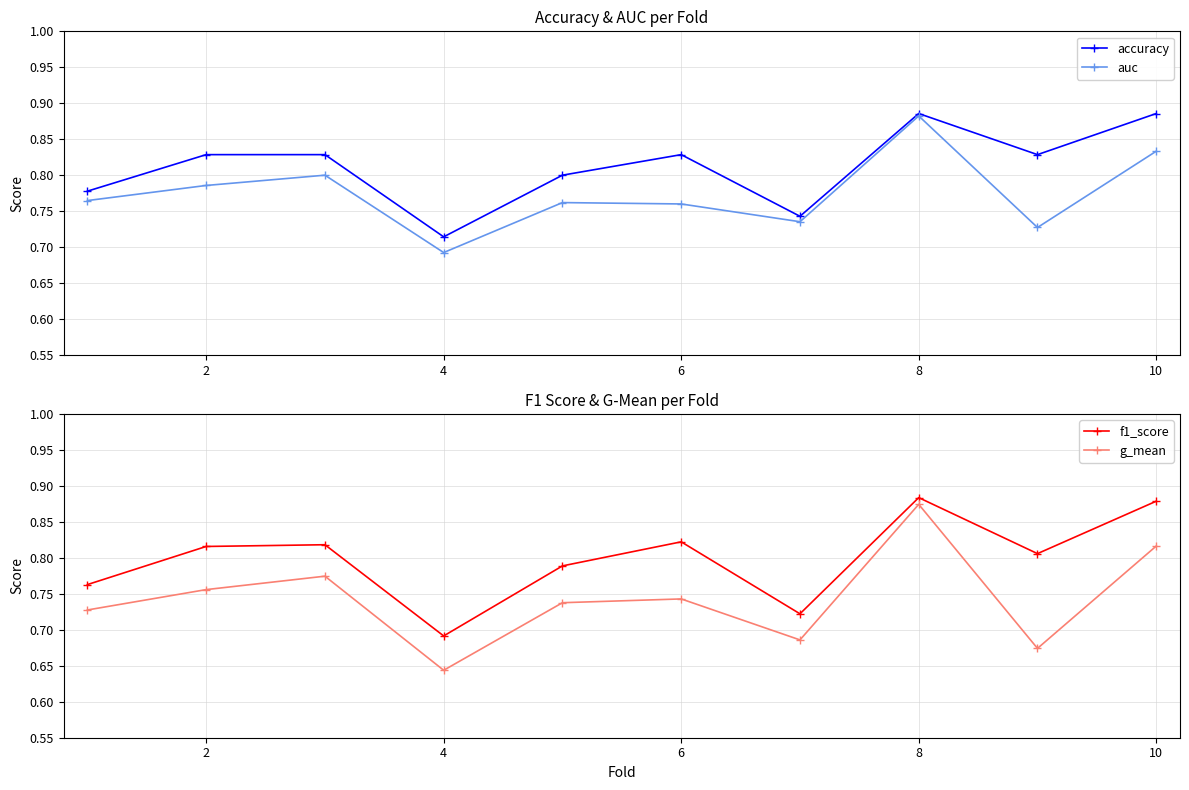

True or false: auc has more than 2 interior local peaks.

True